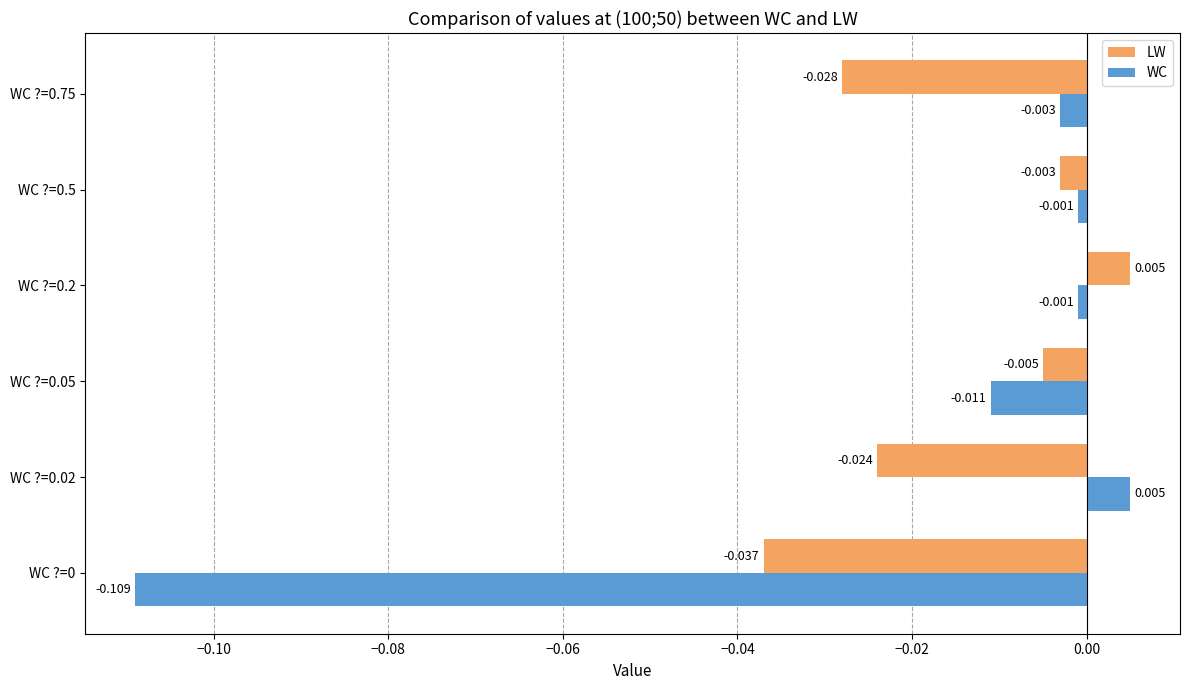

How many data points does each series have?

6